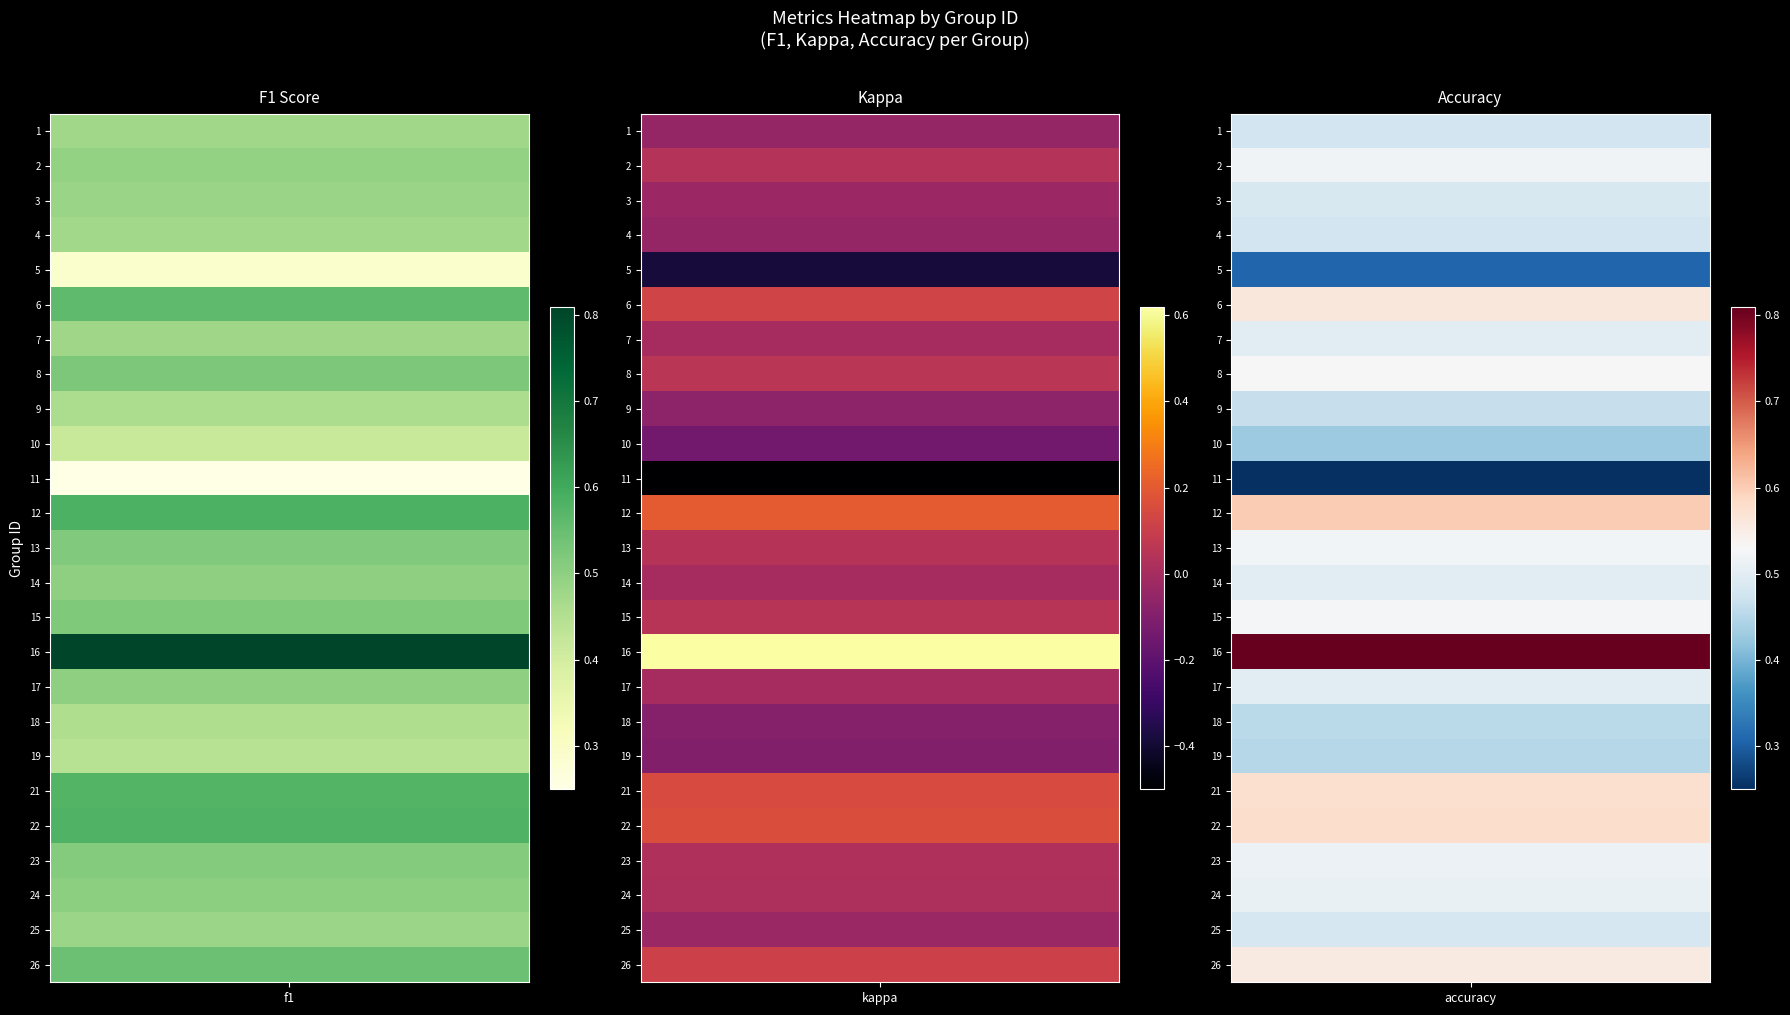

Which series has the largest range (max minus min)?

kappa